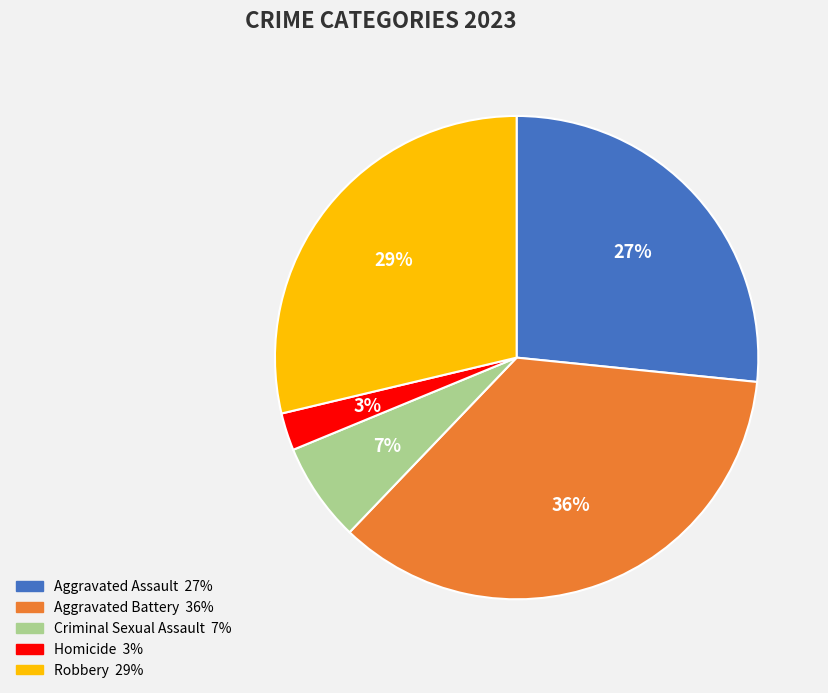

How many segments does this pie chart have?

5